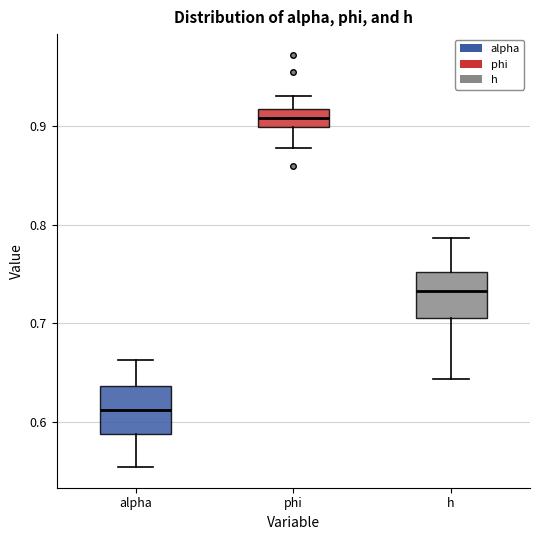

Reading left to right, transcribe this box plot: for each box, give where its median line is, the range the box spans, and where its two whiskers end, as read against the y-axis. The values are not printed on the chart, so give them approximately, as read against the axis.

alpha: median 0.61, box 0.59 to 0.64, whiskers 0.55 to 0.66
phi: median 0.91, box 0.90 to 0.92, whiskers 0.88 to 0.93
h: median 0.73, box 0.71 to 0.75, whiskers 0.64 to 0.79